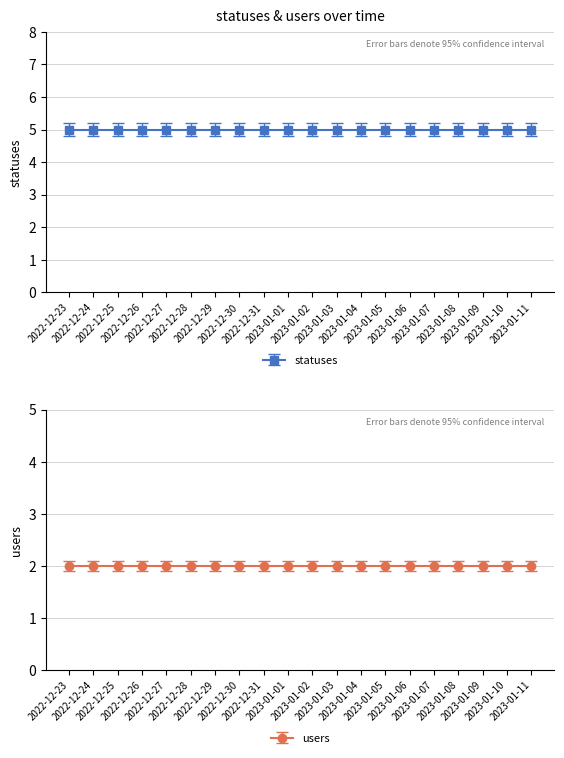

Which series has the widest spread of values?

statuses